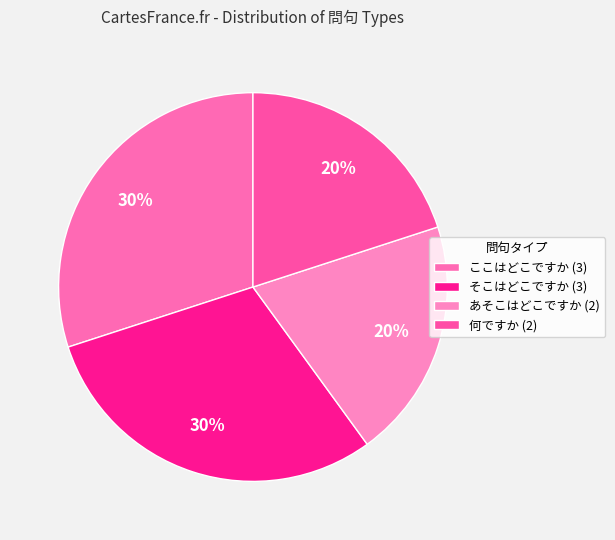

To the nearest percent, what is the difference between the largest and smallest slice percentages?

10%